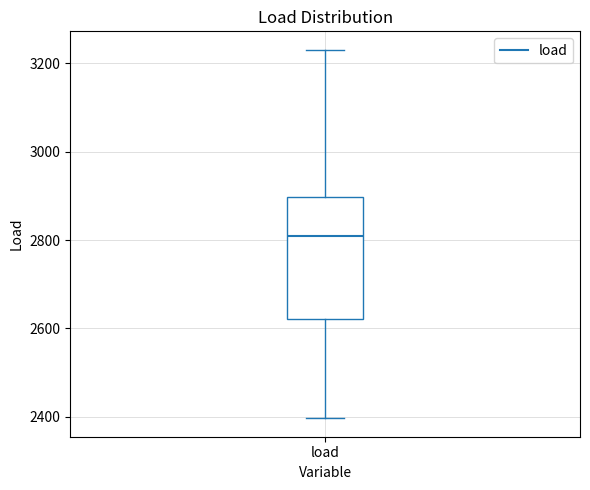

Where does the median line of the box for load sit on the y-axis? The values are not printed on the chart, so give them approximately, as read against the axis.

2800